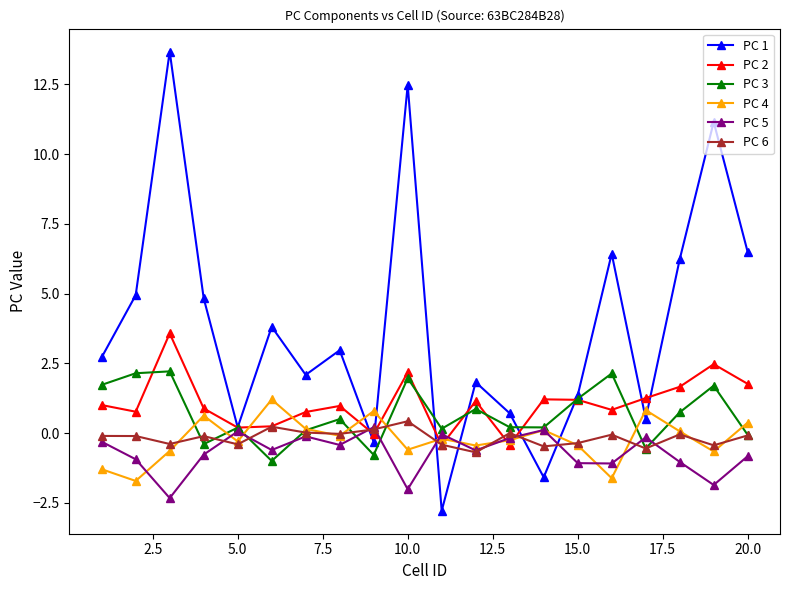

True or false: PC 4 has more than 2 interior local peaks.

True